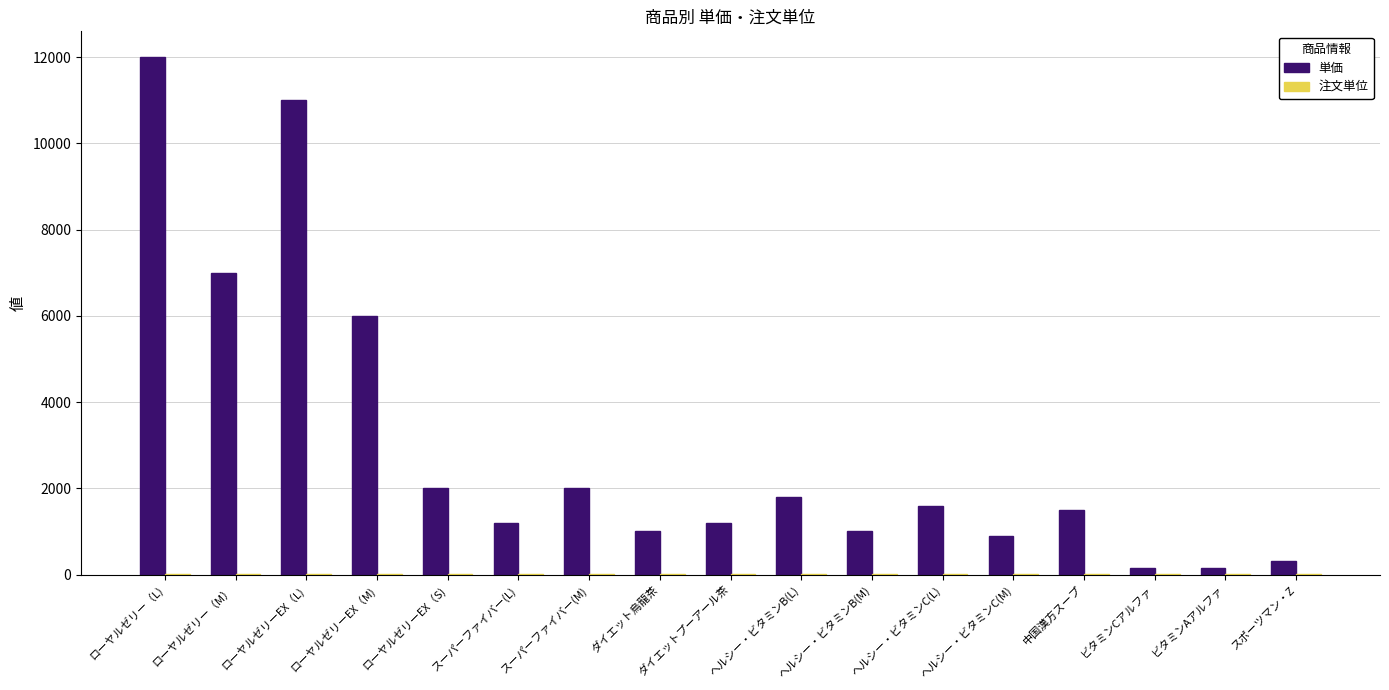

At which category is the sum across all series the highest?

ローヤルゼリー（L)